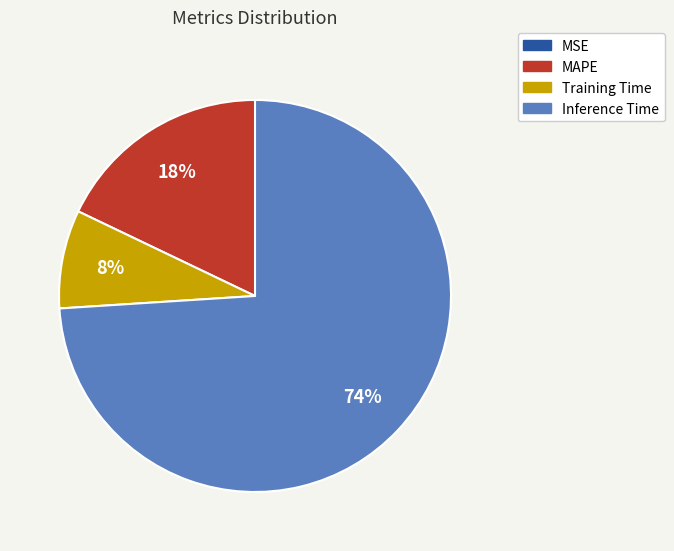

To the nearest percent, what is the average slice percentage?

25%